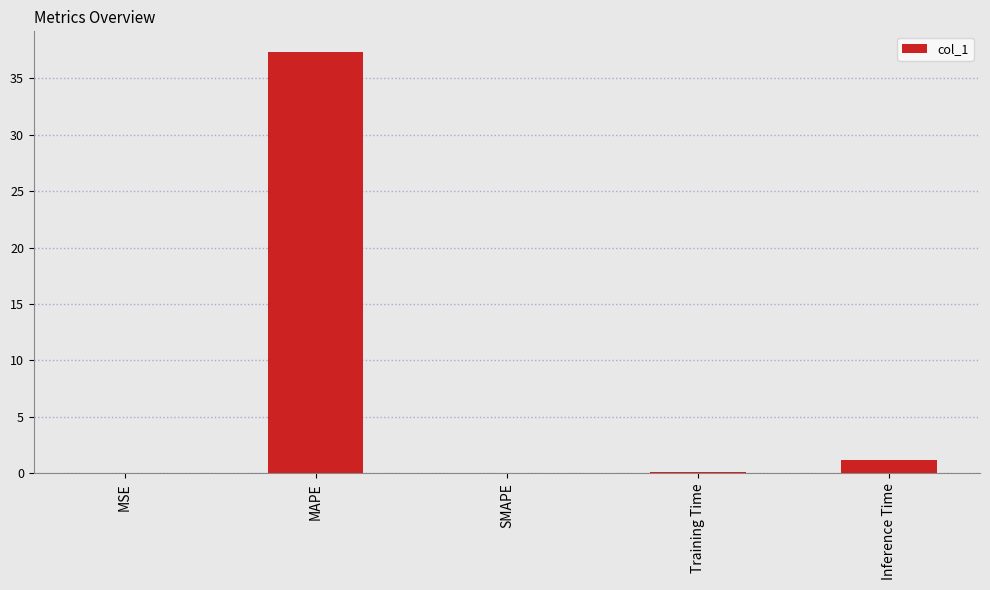

Which category has the highest value across all series?

MAPE